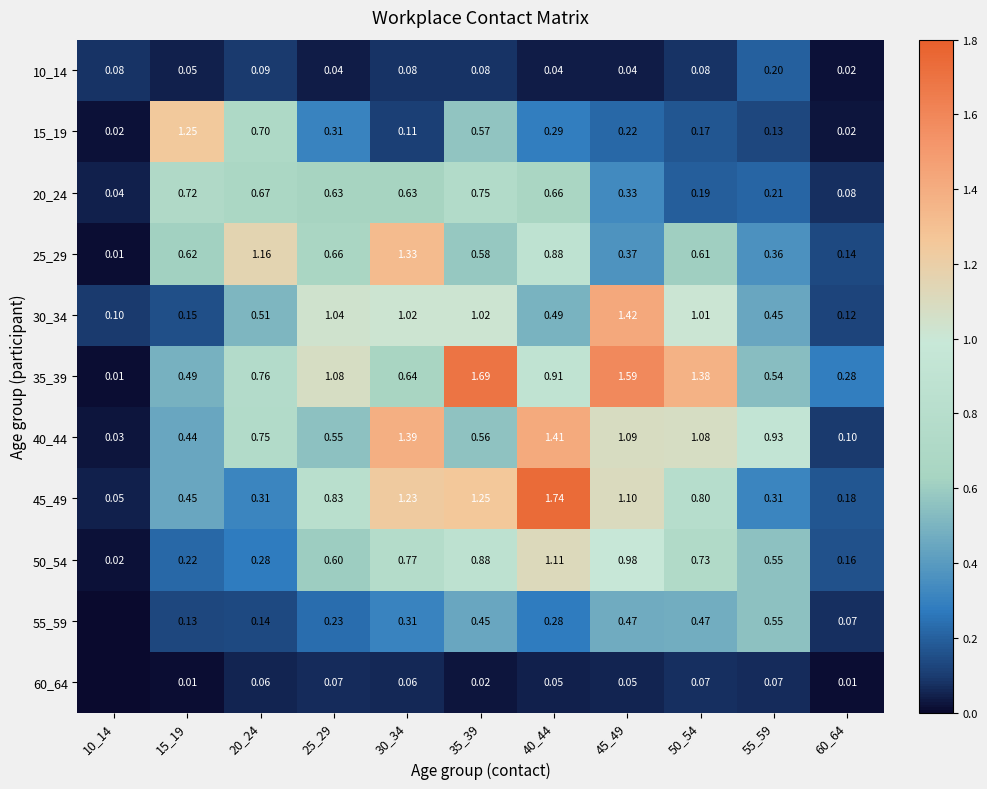

Which series changed the most between 10_14 and 35_39?

35_39